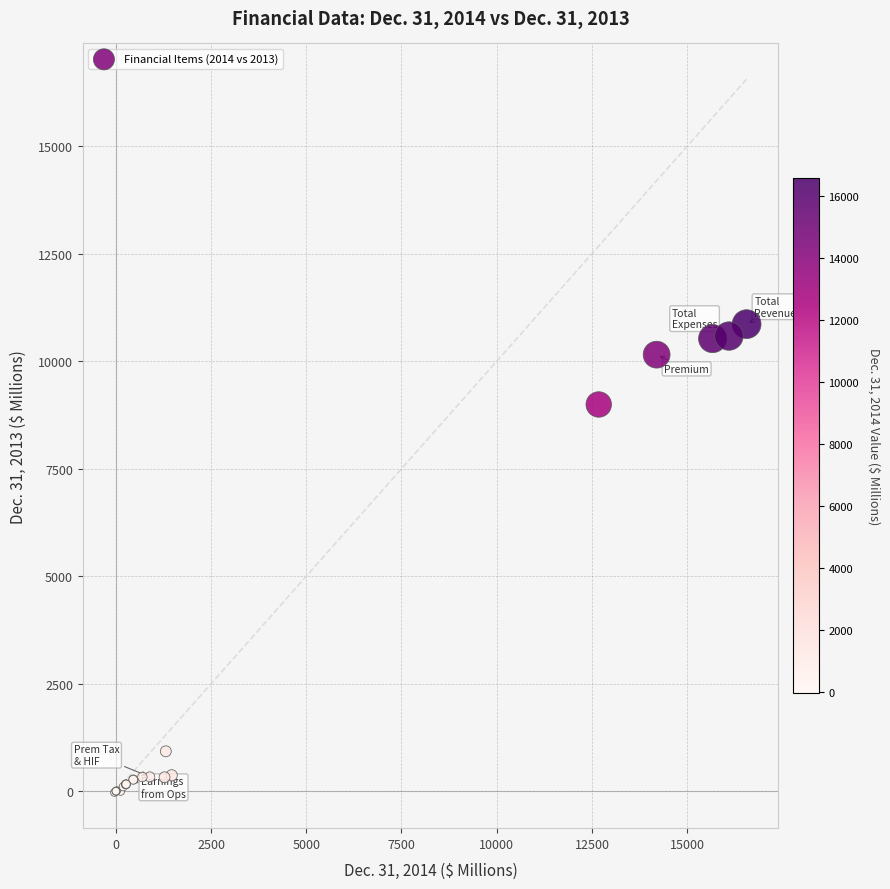

What Y value in the scatter plot is closest to 5418?

8995